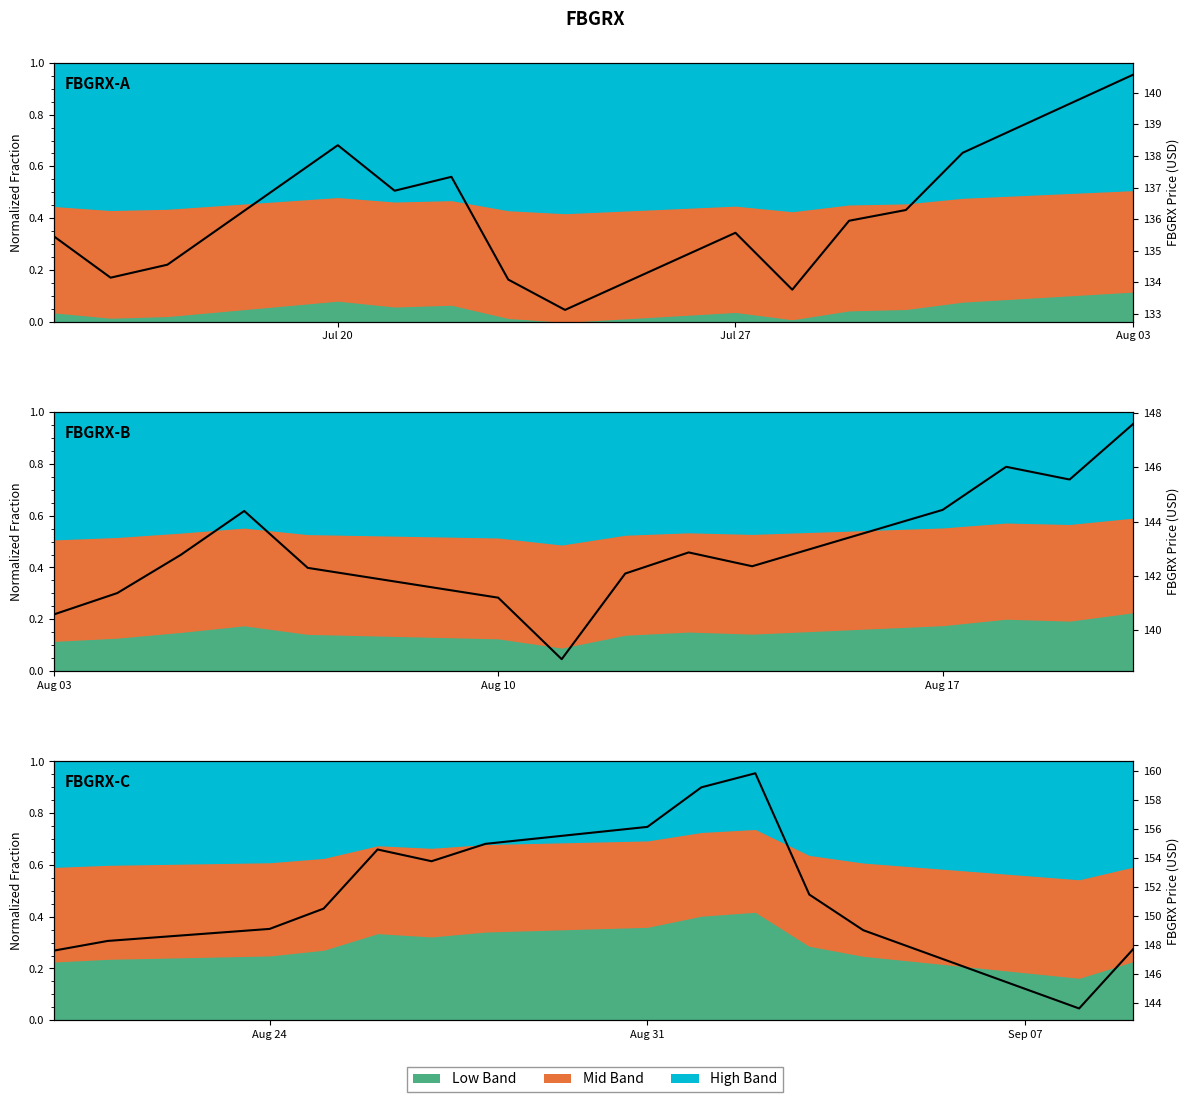

What is the sum of all values?

2125.4